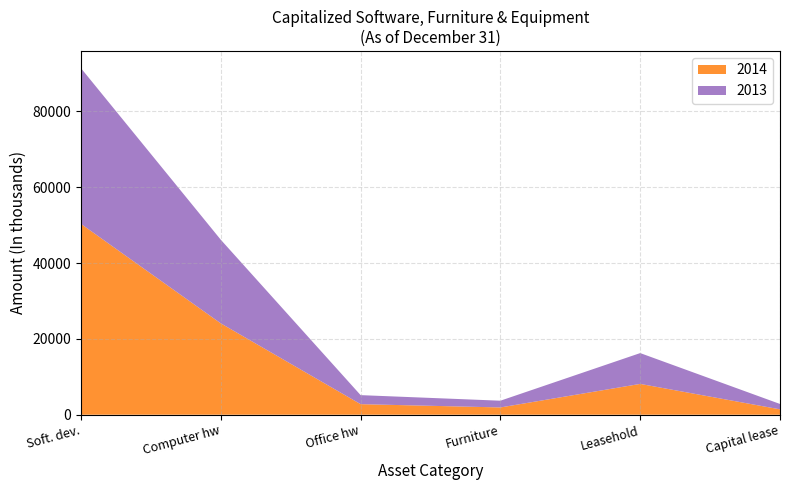

Reading left to right, list all the values displayed in this chart.

2014: 50327	24095	2785	1921	8128	1418
2013: 41062	22051	2380	1777	8129	1419